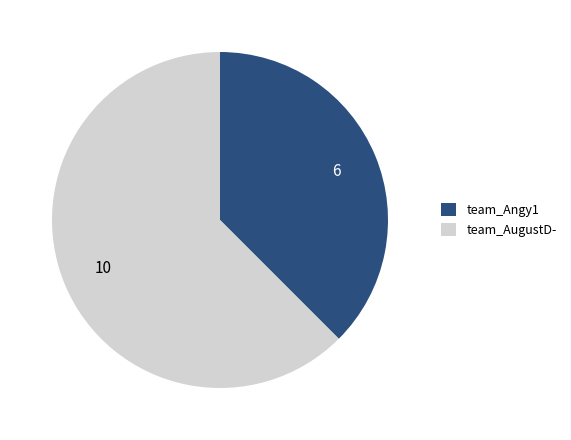

Which slice is the smallest?

team_Angy1